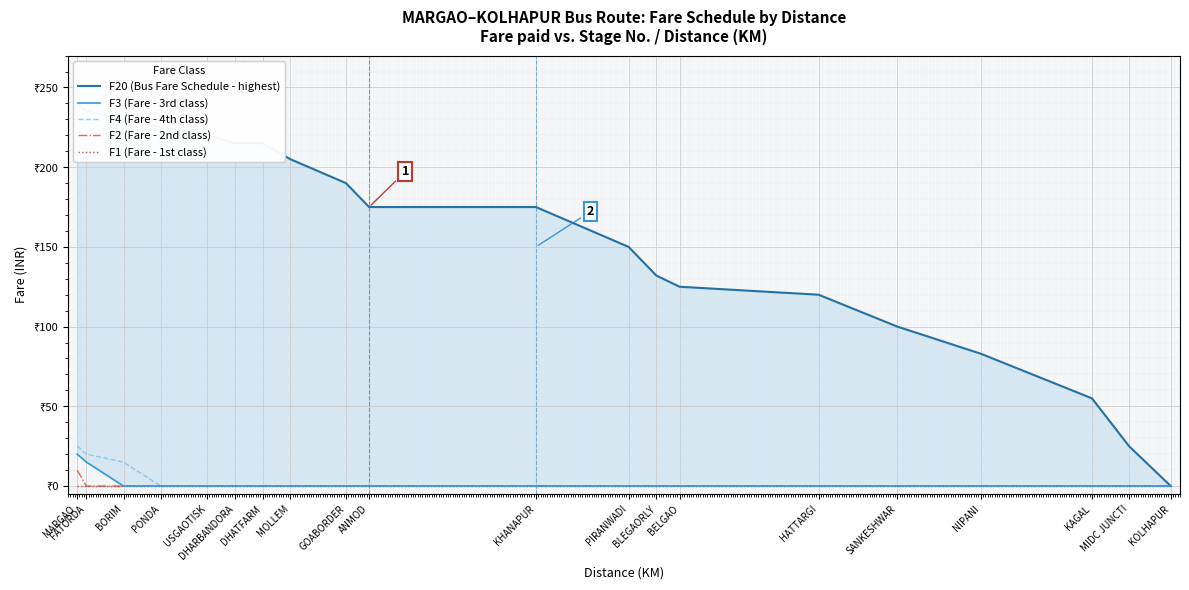

Reading left to right, what are all the values shown in this chart?

F20 (Bus Fare Schedule - highest): 240	235	230	225	220	215	215	205	190	175	175	150	132	125	120	100	83	55	25	0
F3 (Fare - 3rd class): 20	15	0	0	0	0	0	0	0	0	0	0	0	0	0	0	0	0	0	0
F4 (Fare - 4th class): 25	20	15	0	0	0	0	0	0	0	0	0	0	0	0	0	0	0	0	0
F2 (Fare - 2nd class): 10	0	0	0	0	0	0	0	0	0	0	0	0	0	0	0	0	0	0	0
F1 (Fare - 1st class): 0	0	0	0	0	0	0	0	0	0	0	0	0	0	0	0	0	0	0	0